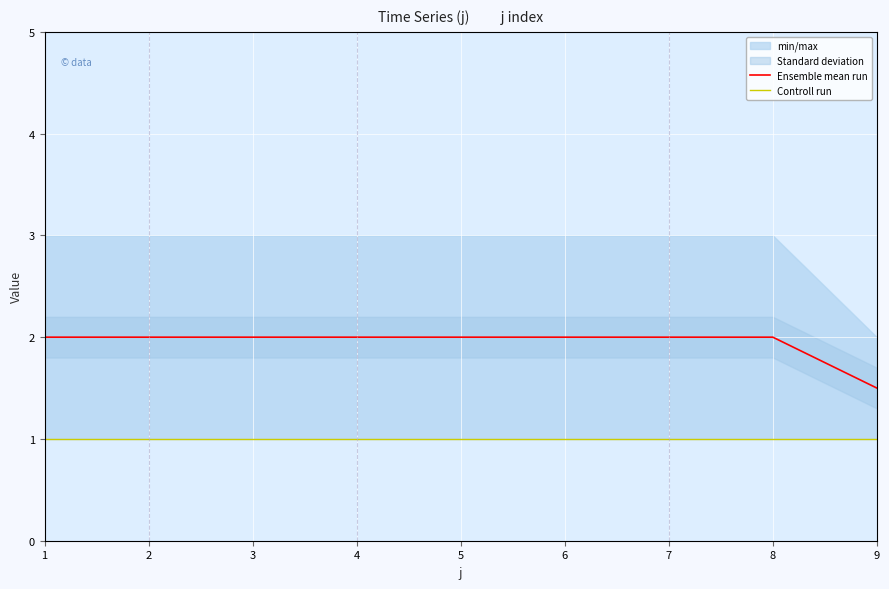

Reading right to left, what are all the values shown in this chart?

Ensemble mean run: 1.5	2.0	2.0	2.0	2.0	2.0	2.0	2.0	2.0
Controll run: 1.0	1.0	1.0	1.0	1.0	1.0	1.0	1.0	1.0